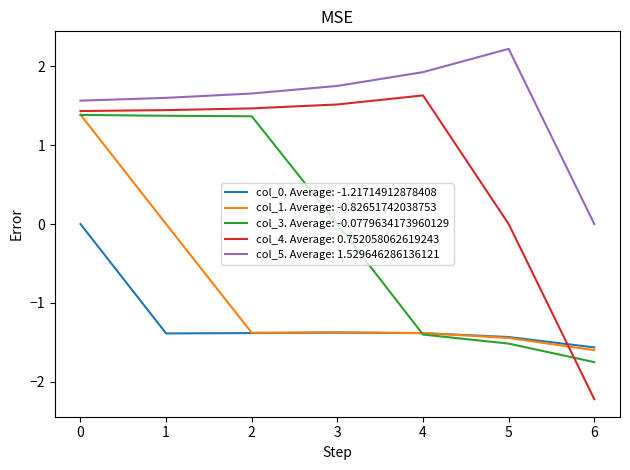

Which series has the largest total across all categories?

col_5. Average: 1.529646286136121